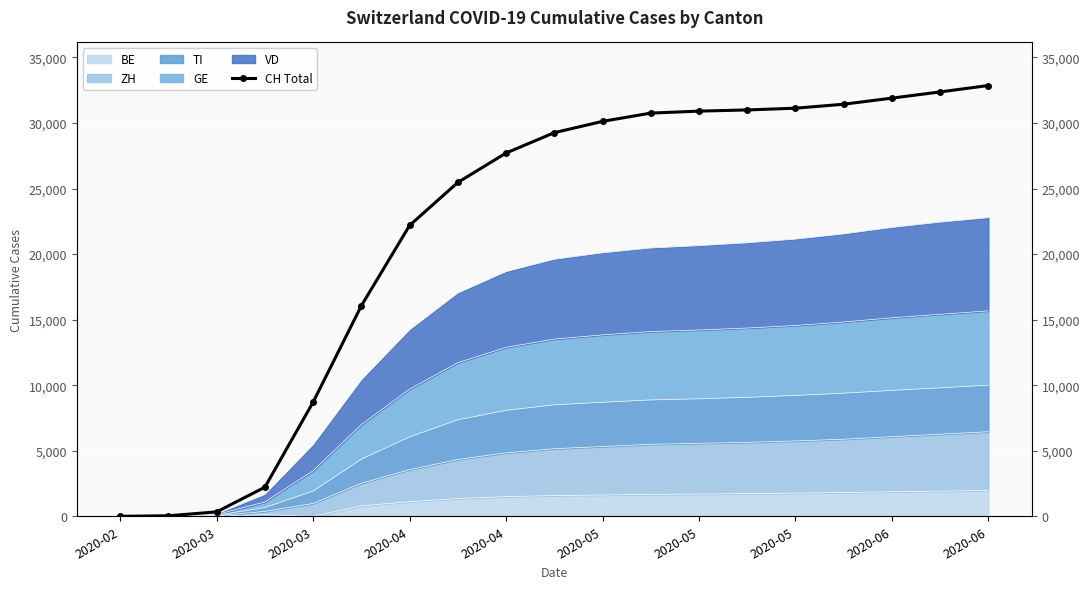

Reading left to right, transcribe all the data shown in this chart.

0	38	336	2219	8707	16060	22187	25467	27711	29264	30126	30756	30908	30998	31131	31434	31900	32373	32861